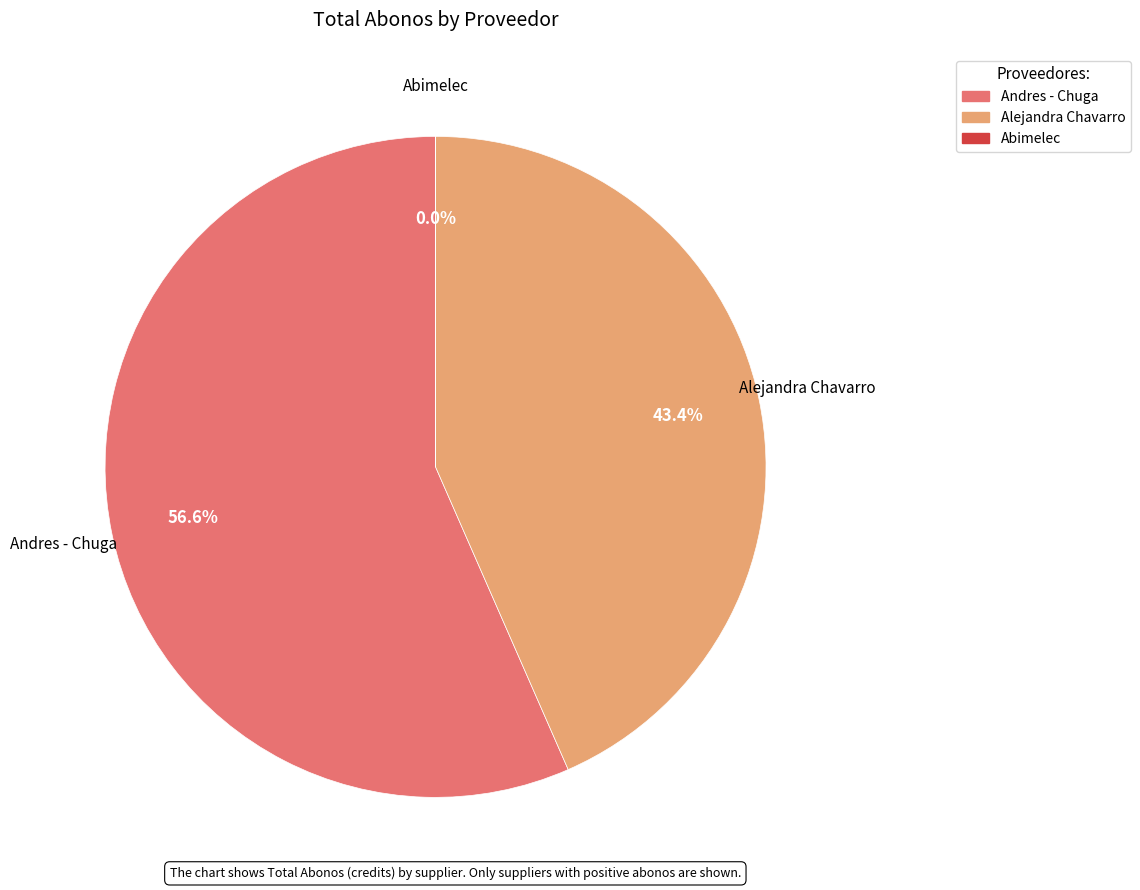

Does any single category account for the majority?

Yes